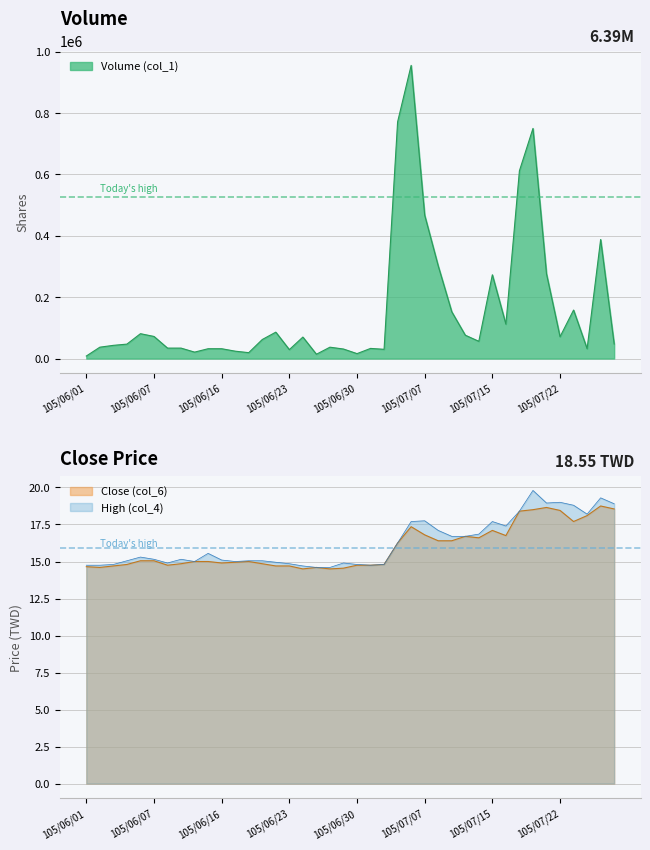

Which series has the largest total across all categories?

Volume (col_1)